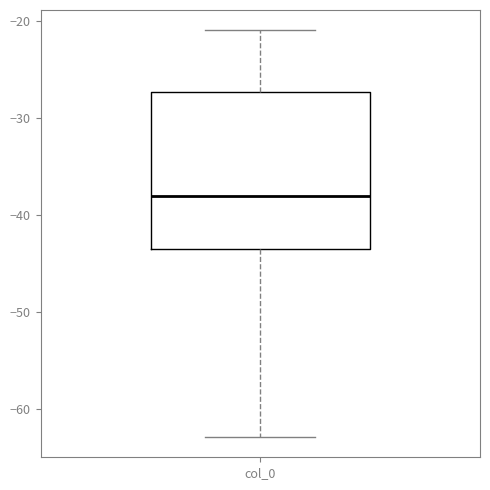

Read this box plot against the y-axis: the position of the median line, the range covered by the box, and the ends of both whiskers. The values are not printed on the chart, so give them approximately, as read against the axis.

median -38, box -43 to -27, whiskers -63 to -21